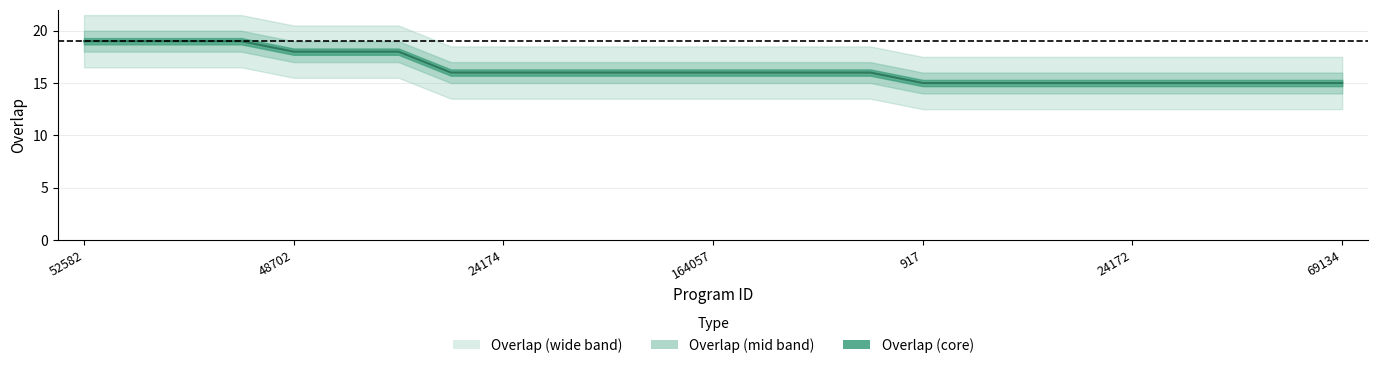

What is the sum of the values at 53634 and 24172?

30